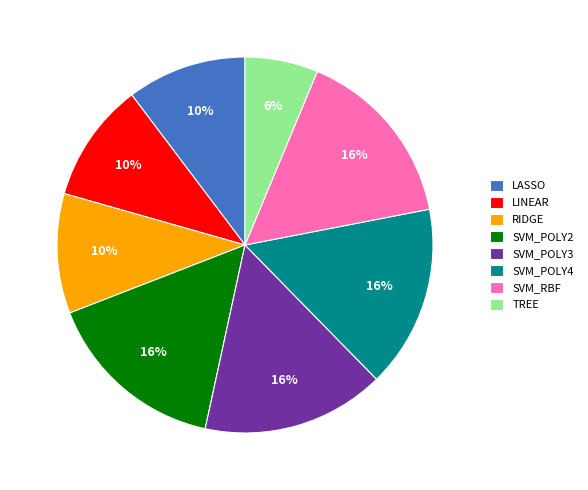

How many segments does this pie chart have?

8